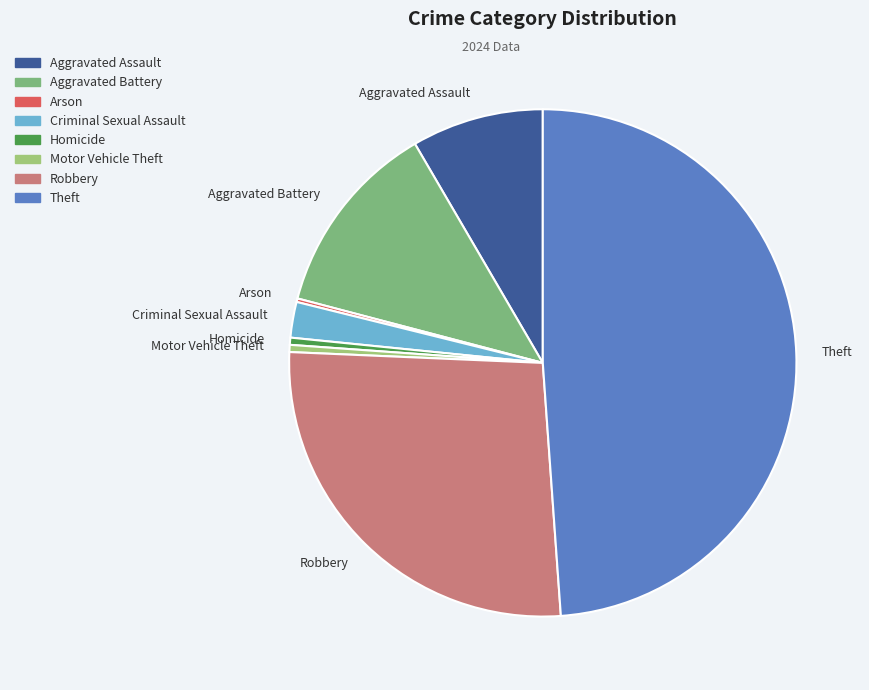

Approximately how many times larger is the value at Aggravated Battery compared to Theft?

0.3